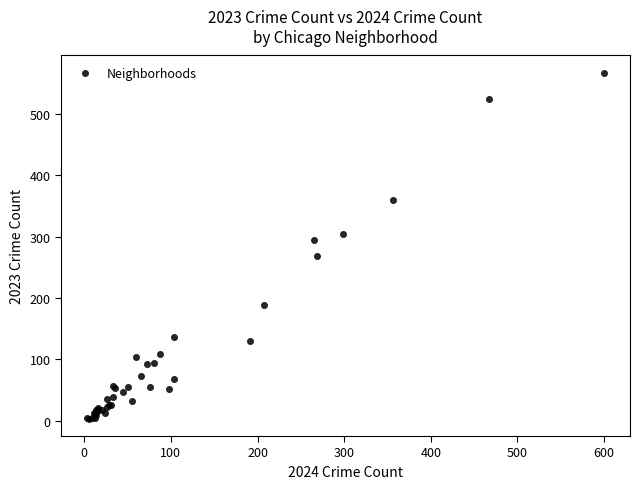

What Y value in the scatter plot is closest to 285?

294